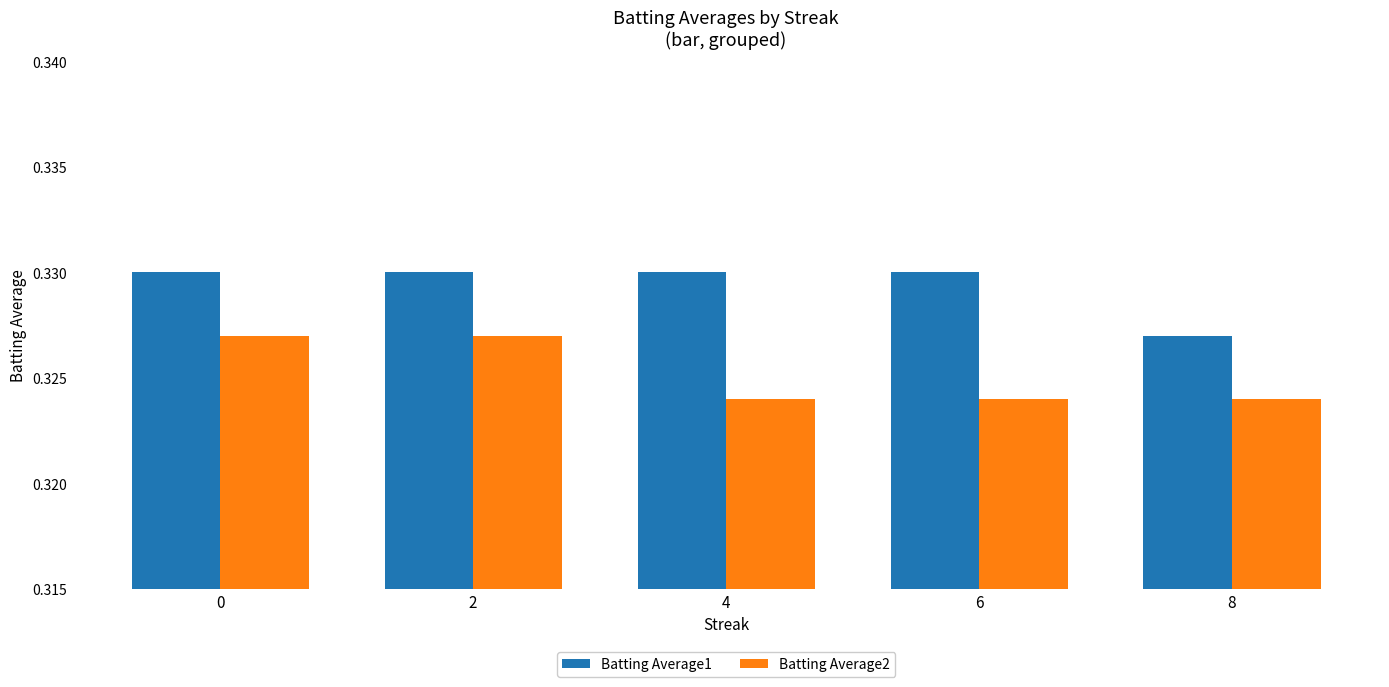

At how many categories does at least one series exceed 0?

5